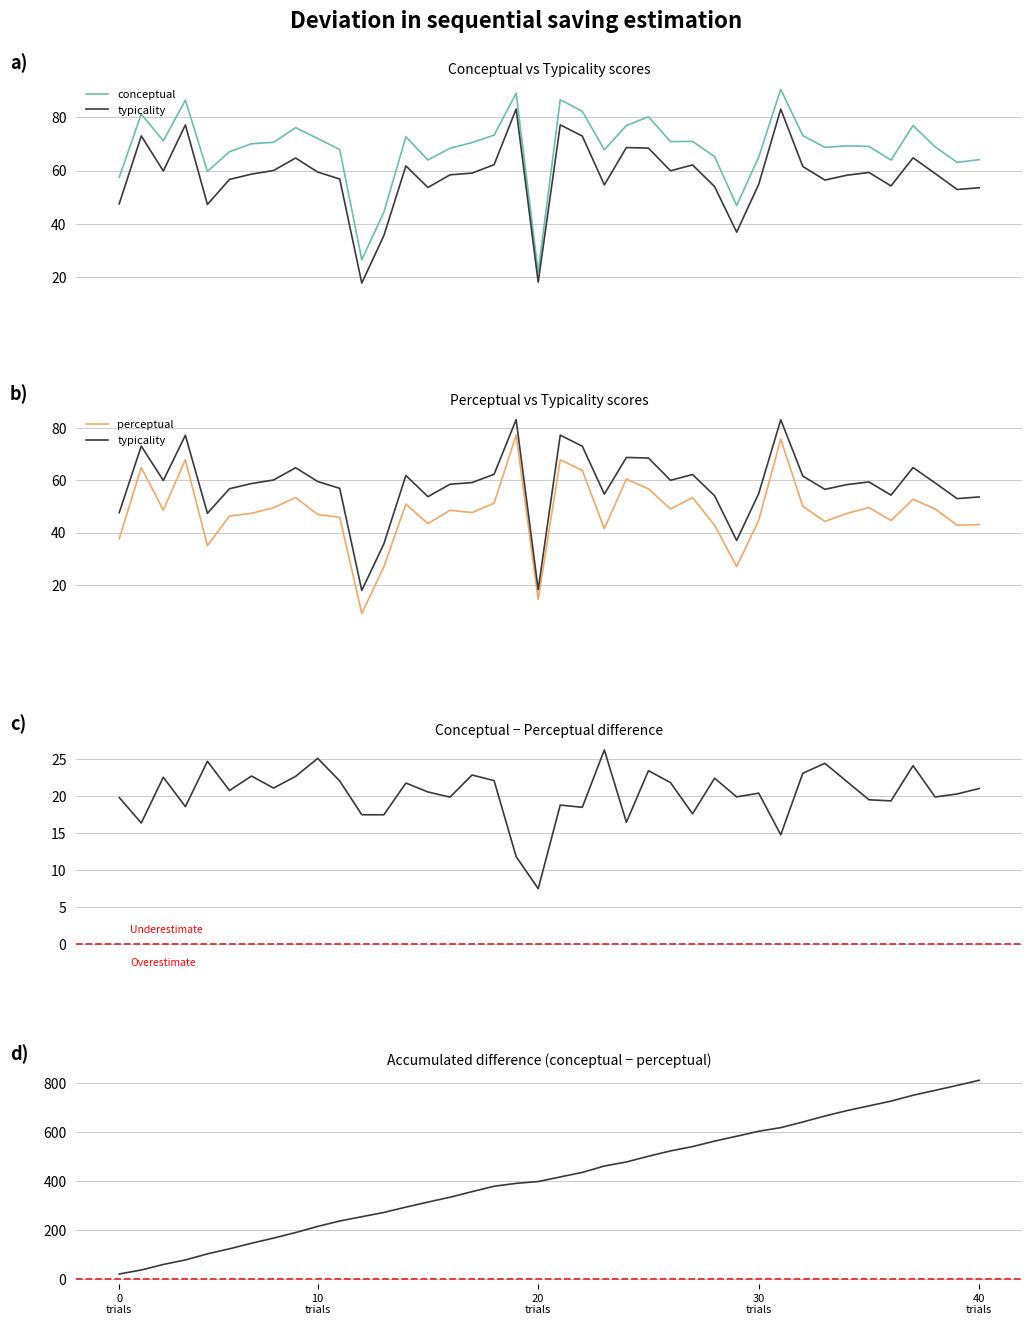

True or false: perceptual has more than 2 interior local peaks.

True